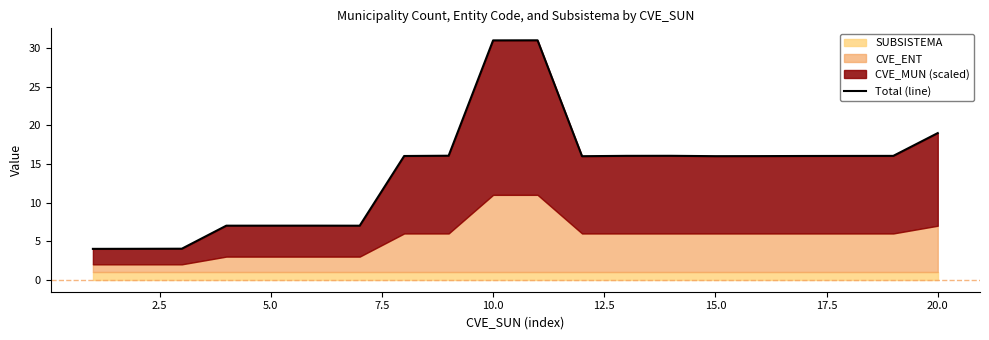

True or false: the data shows 2.0 at 5.0.

False